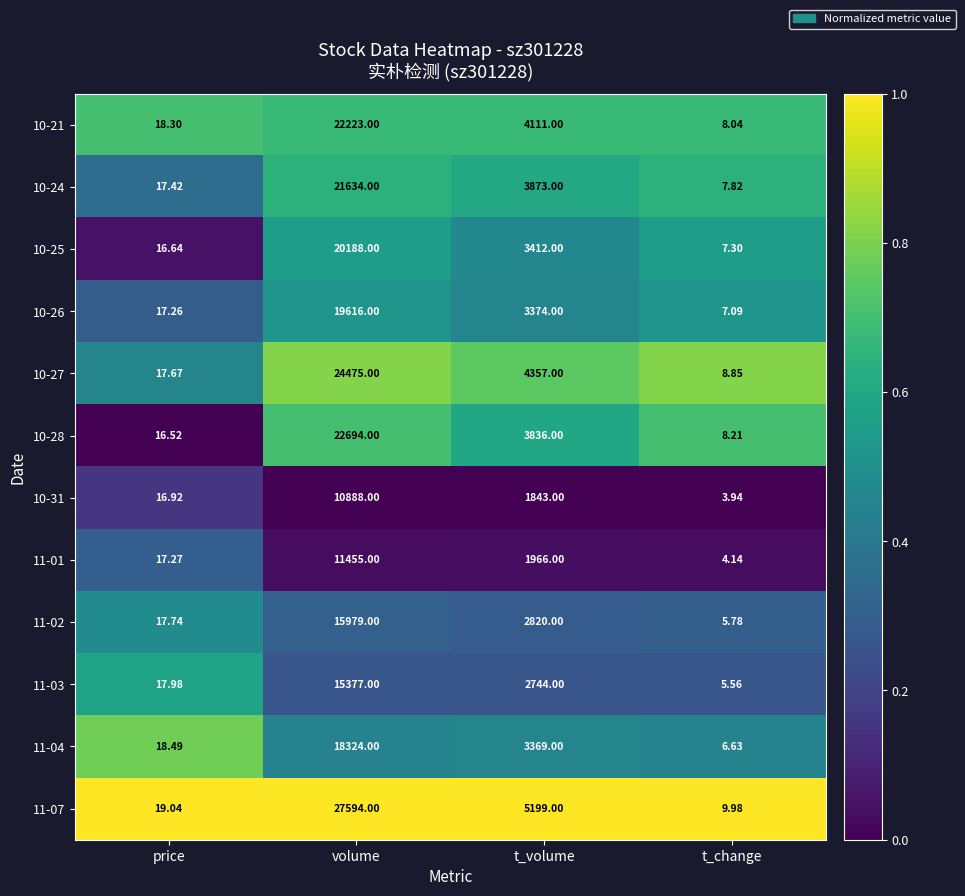

List the series in order of their peak value, lowest first.

10-31, 11-01, 11-03, 11-02, 11-04, 10-26, 10-25, 10-24, 10-21, 10-28, 10-27, 11-07